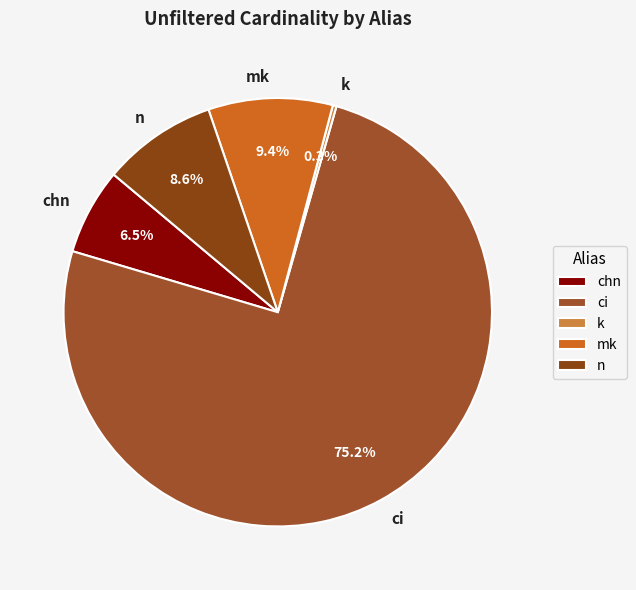

Which category accounts for the majority?

ci